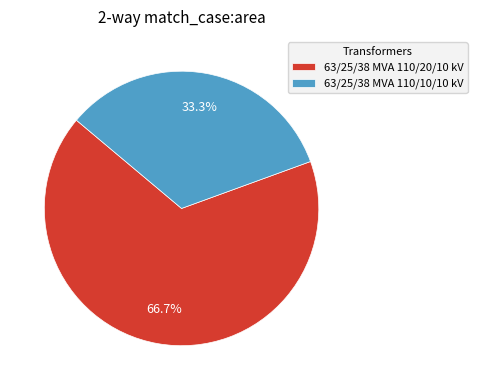

True or false: 63/25/38 MVA 110/10/10 kV accounts for 40% of the total.

False